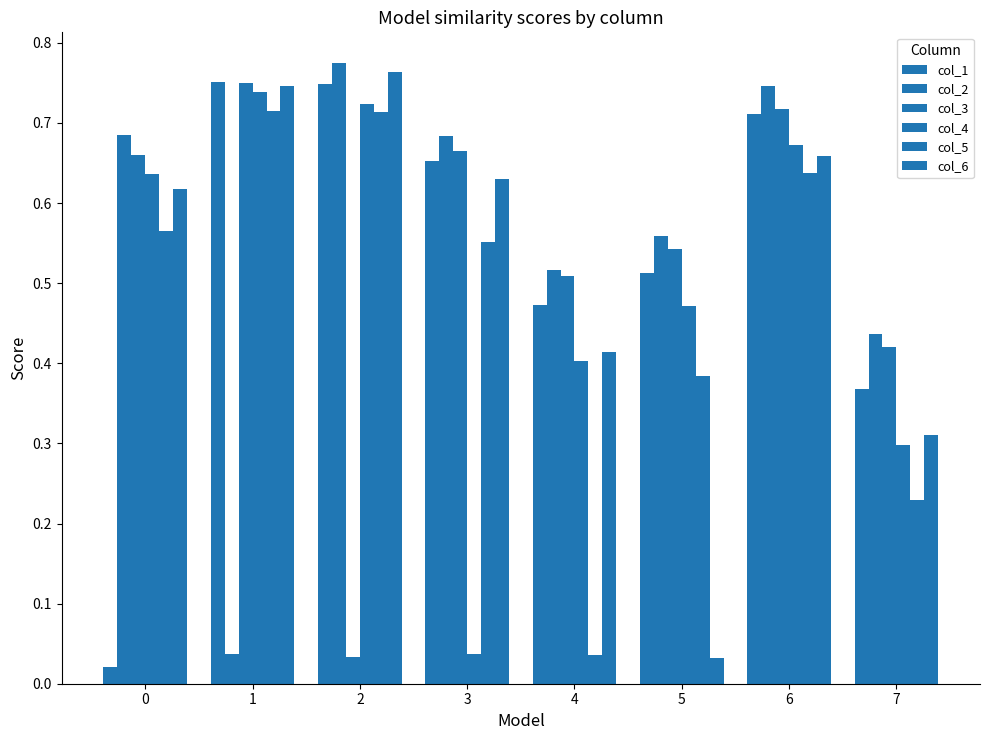

How many bars are there in total?

48